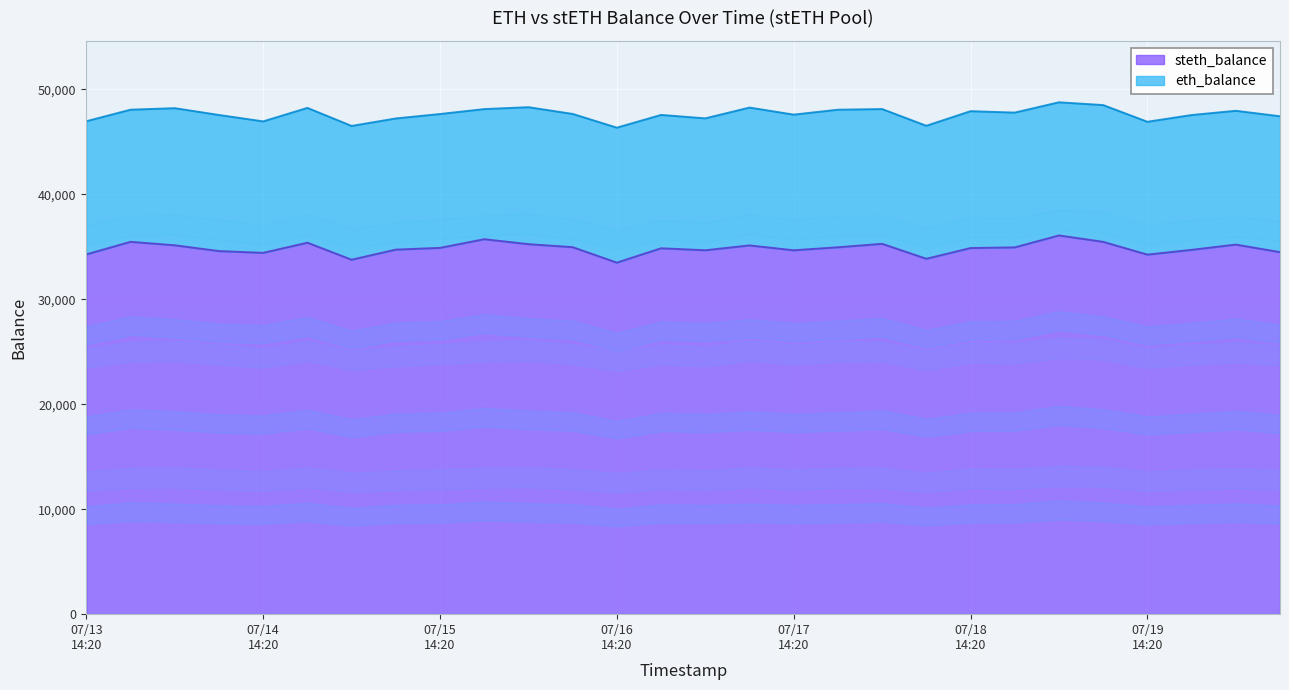

What is the highest value of the steth_balance series?

36073.6